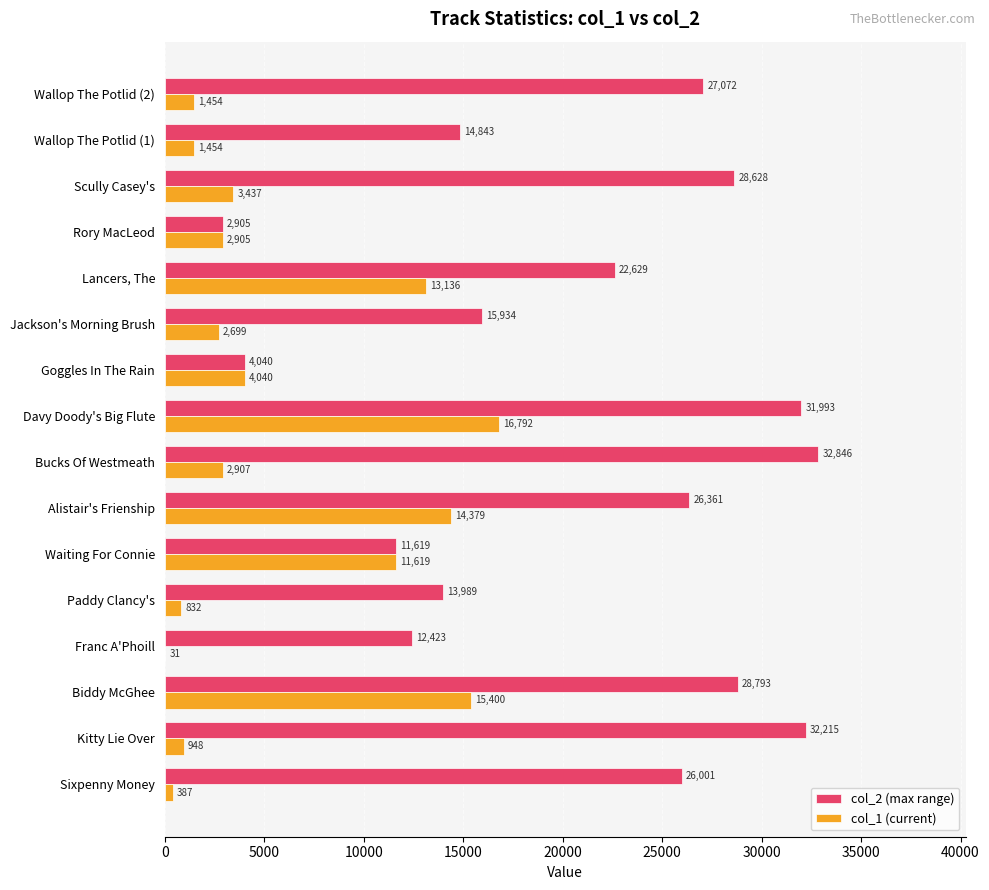

At which category is the sum across all series the highest?

Davy Doody's Big Flute